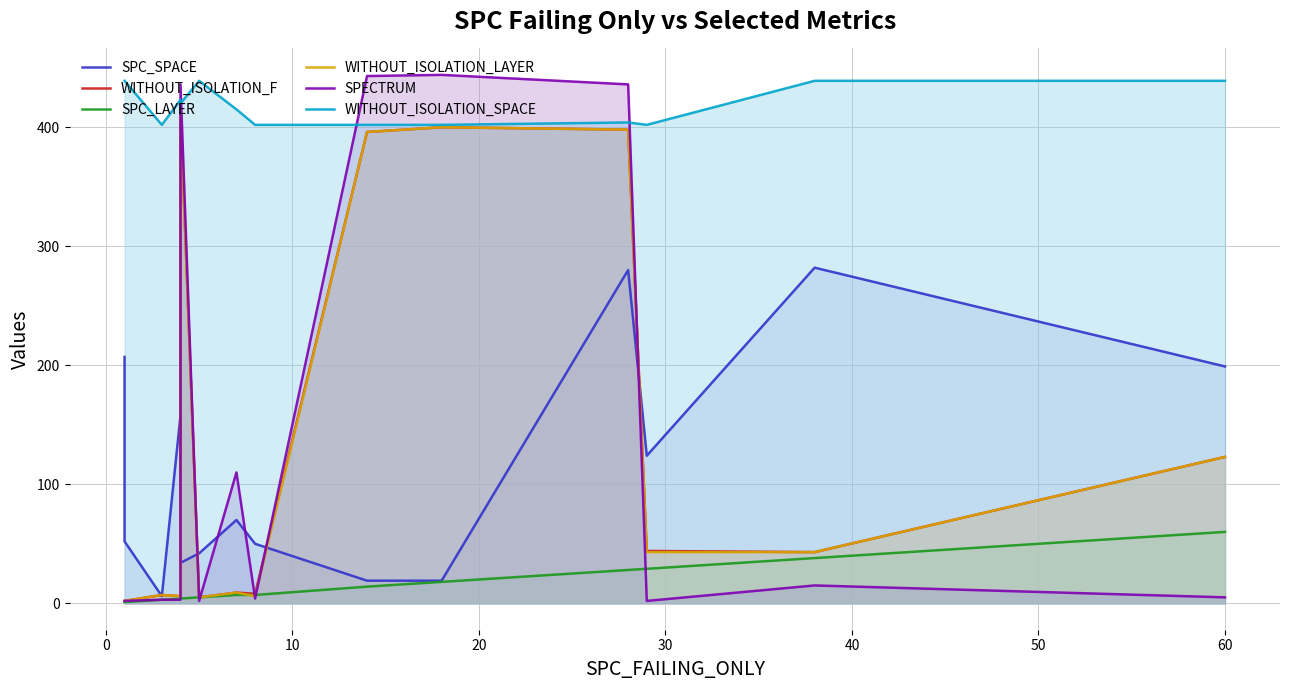

What is the lowest value of the SPECTRUM series?

2